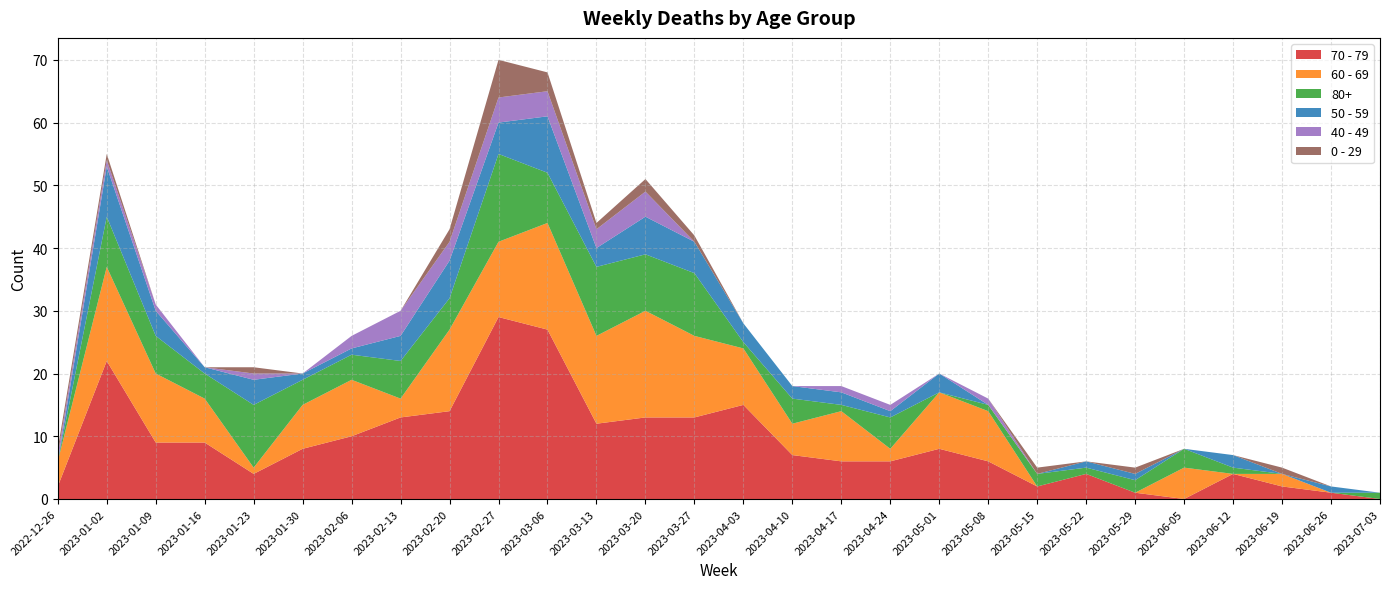

Reading left to right, what are all the values shown in this chart?

70 - 79: 2	22	9	9	4	8	10	13	14	29	27	12	13	13	15	7	6	6	8	6	2	4	1	0	4	2	1	0
60 - 69: 4	15	11	7	1	7	9	3	13	12	17	14	17	13	9	5	8	2	9	8	0	0	0	5	0	2	0	0
80+: 0	8	6	4	10	4	4	6	5	14	8	11	9	10	1	4	1	5	0	1	2	1	2	3	1	0	0	1
50 - 59: 0	8	4	1	4	1	1	4	6	5	9	3	6	5	3	2	2	1	3	0	0	1	1	0	2	0	1	0
40 - 49: 1	1	1	0	1	0	2	4	3	4	4	3	4	0	0	0	1	1	0	1	0	0	0	0	0	0	0	0
0 - 29: 1	1	0	0	1	0	0	0	2	6	3	1	2	1	0	0	0	0	0	0	1	0	1	0	0	1	0	0